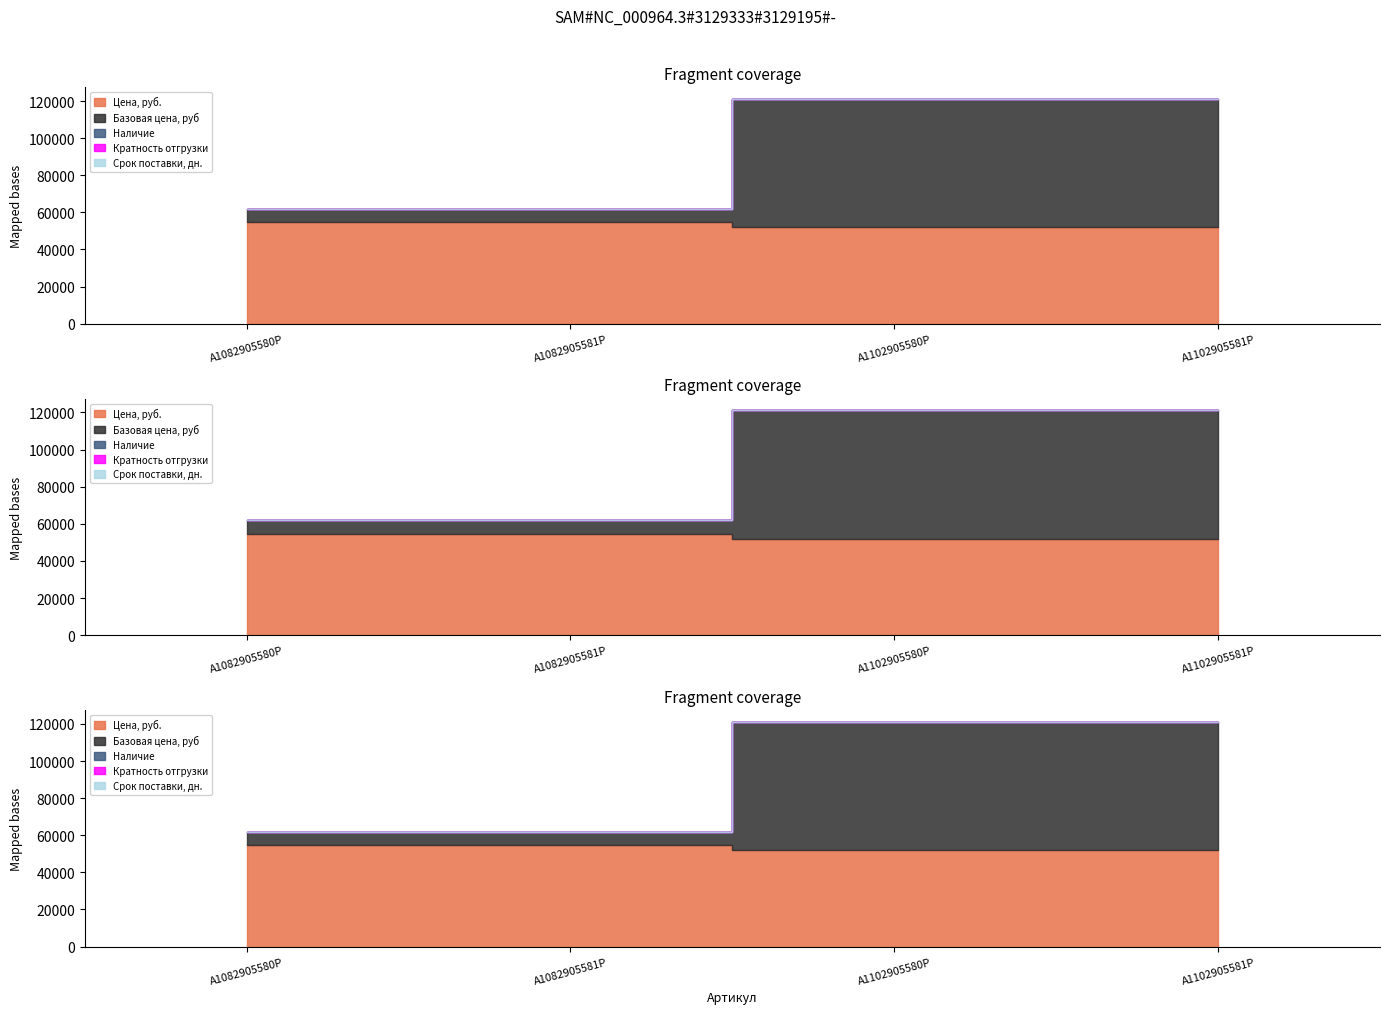

Which series has the largest range (max minus min)?

Базовая цена, руб